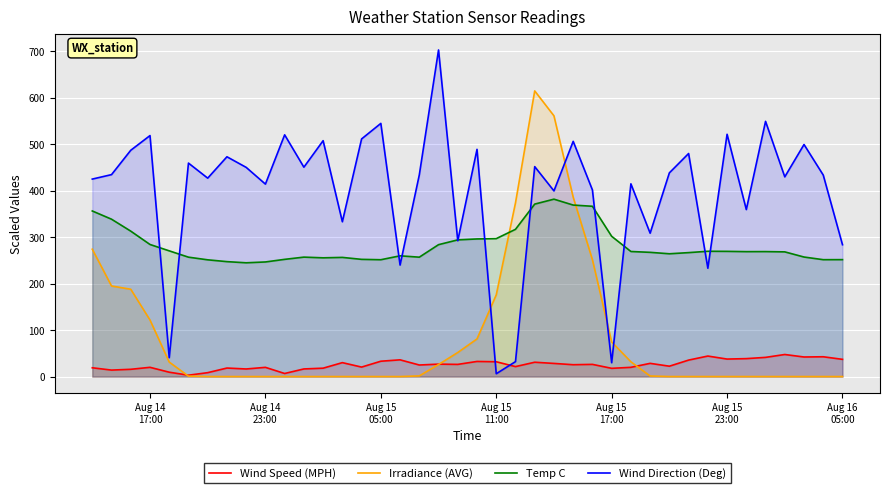

How many intersections are there between Irradiance (AVG) and Wind Direction (Deg)?

4